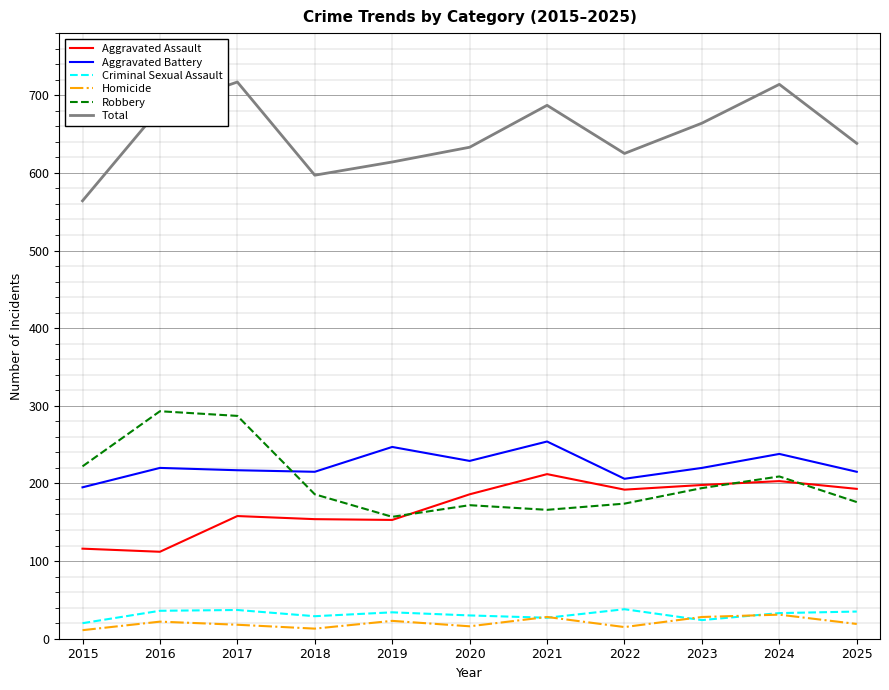

How many lines are shown in the chart?

6